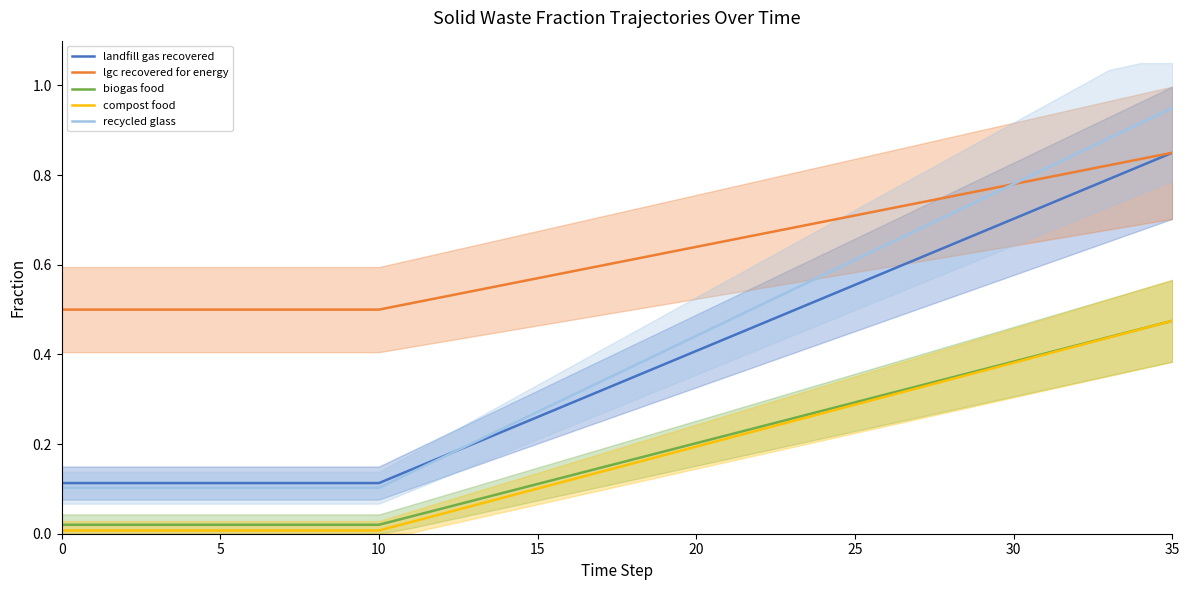

Which series changed the most between 16 and 32?

recycled glass